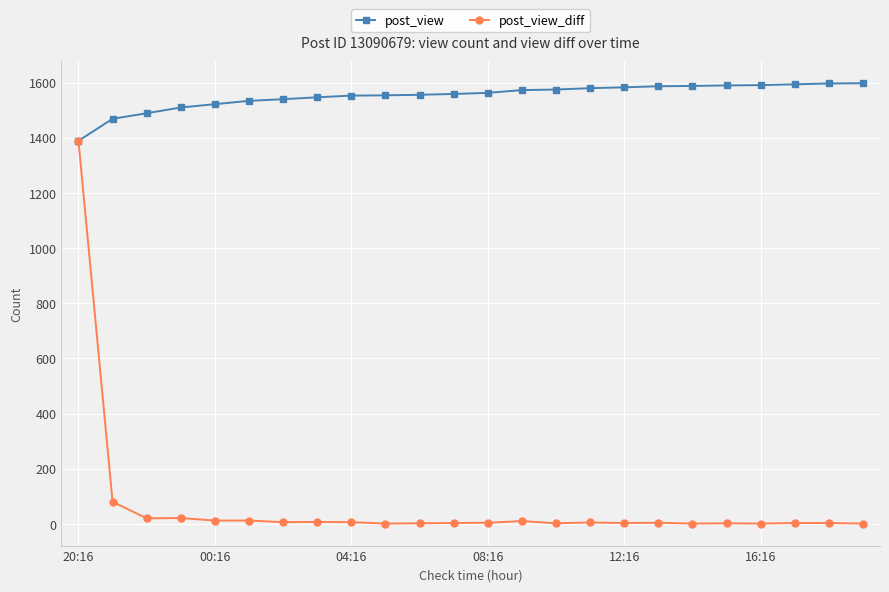

Rank the series by their average value, from lowest to highest.

post_view_diff, post_view